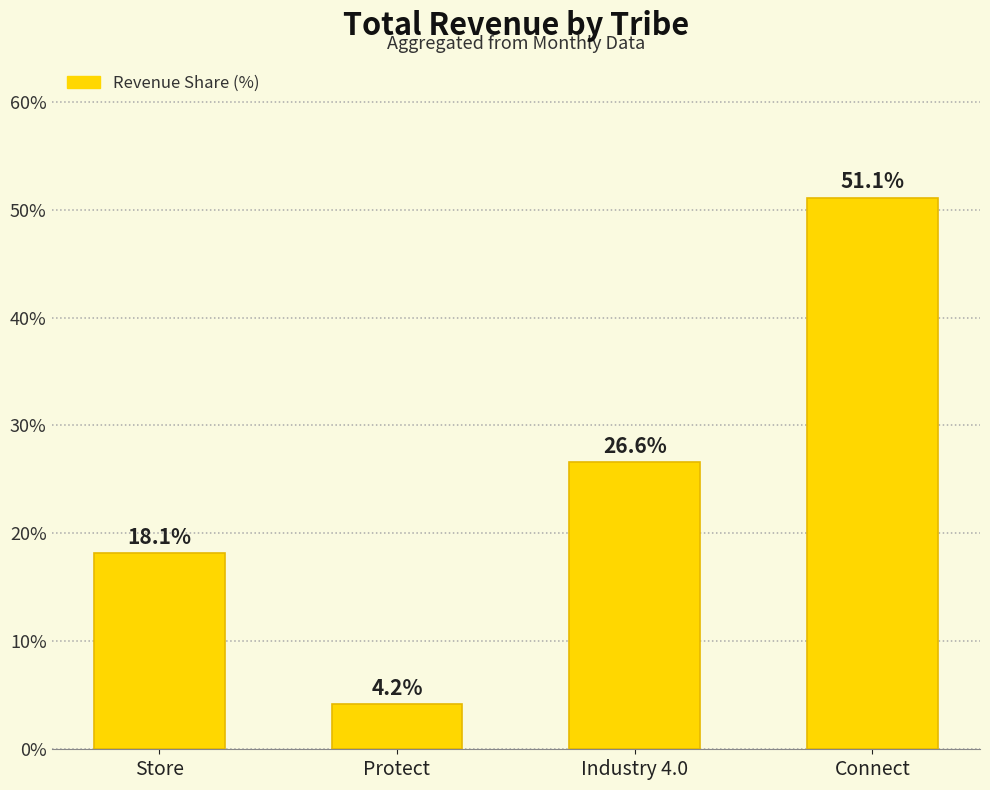

What is the label of the 1st bar from the left?

Store